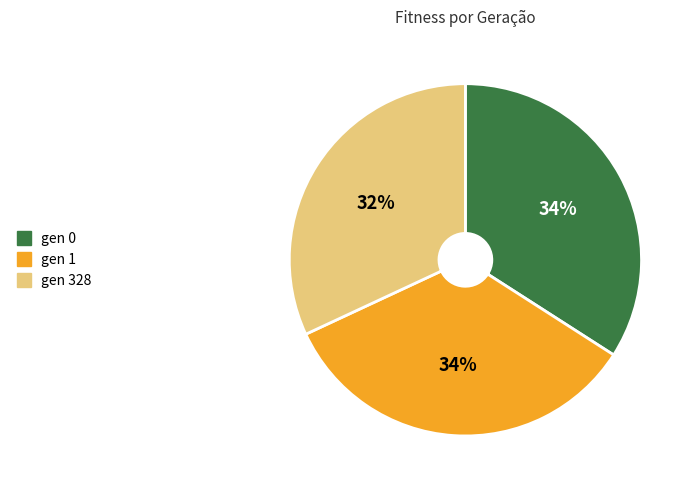

To the nearest percent, what percentage of the pie is gen 1?

34%